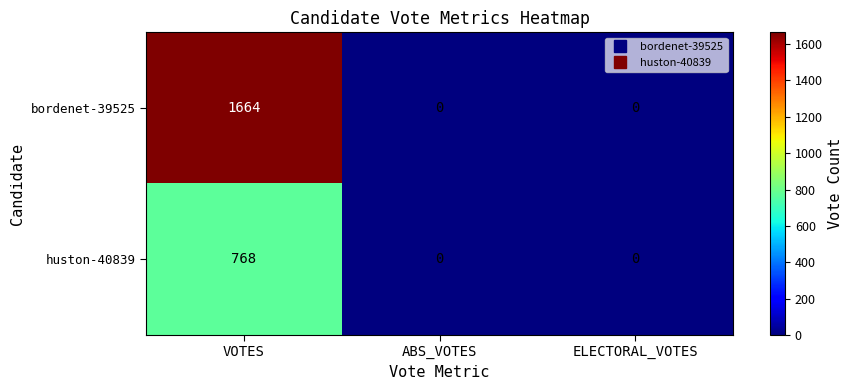

How many distinct data groups are displayed?

2